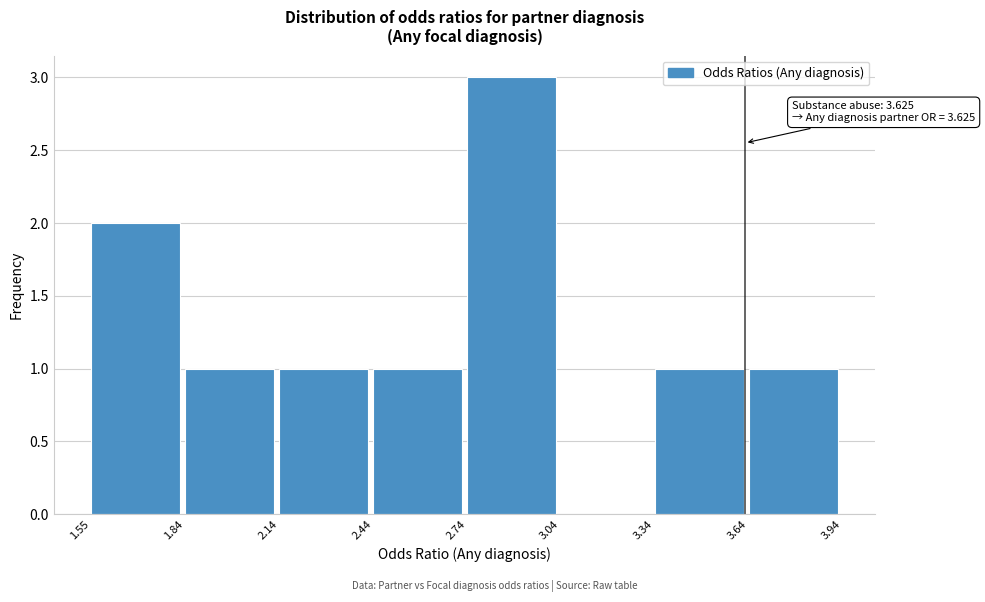

Over which range of the x-axis is the bar tallest?

2.74 to 3.04